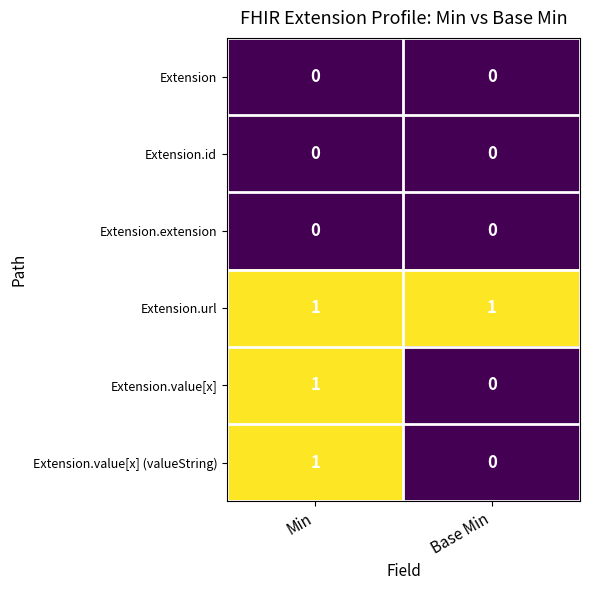

Reading left to right, extract all data points from this chart.

Extension: Min=0	Base Min=0
Extension.id: Min=0	Base Min=0
Extension.extension: Min=0	Base Min=0
Extension.url: Min=1	Base Min=1
Extension.value[x]: Min=1	Base Min=0
Extension.value[x] (valueString): Min=1	Base Min=0